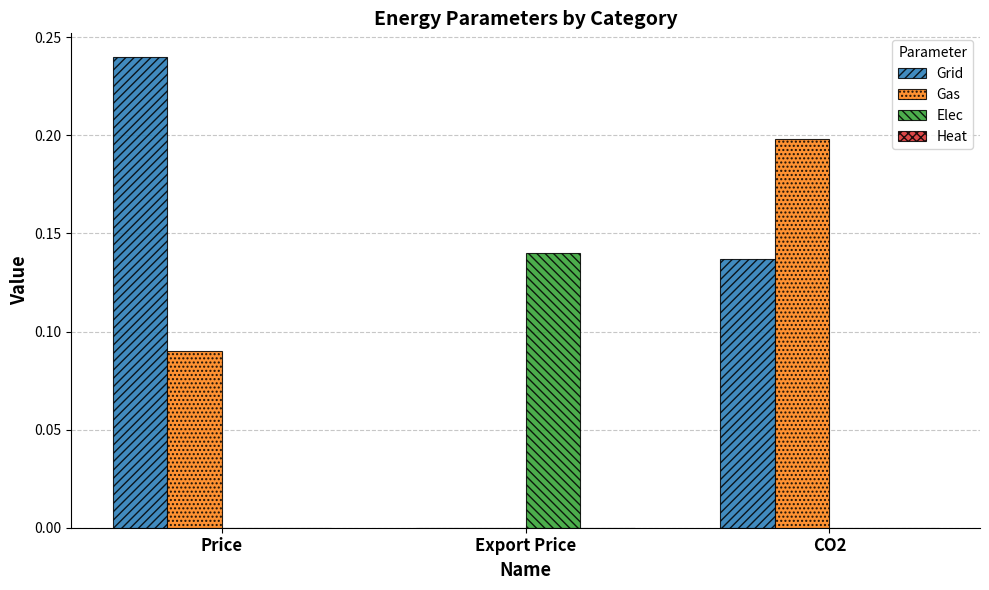

How many data points does each series have?

3